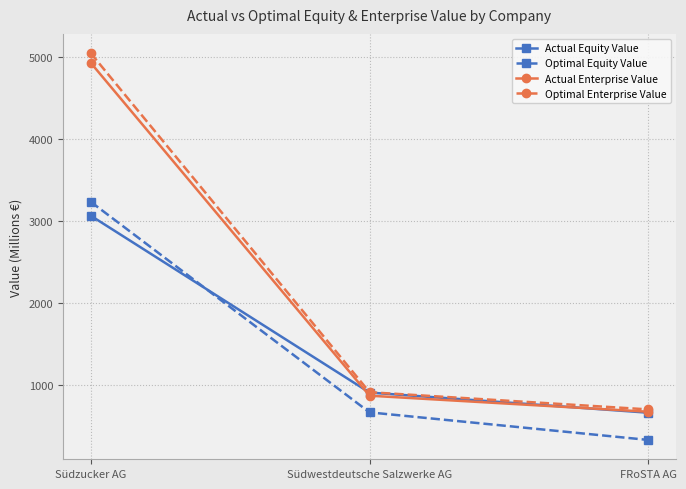

What is the sum of the Optimal Equity Value values at FRoSTA AG and Südwestdeutsche Salzwerke AG?

1002.6